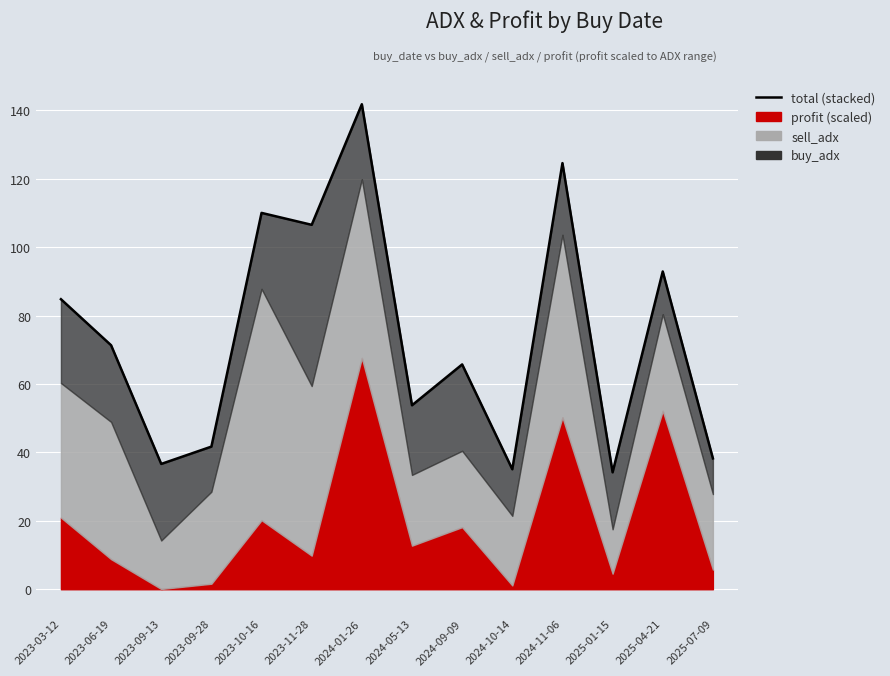

How many data points are less than 71?

7